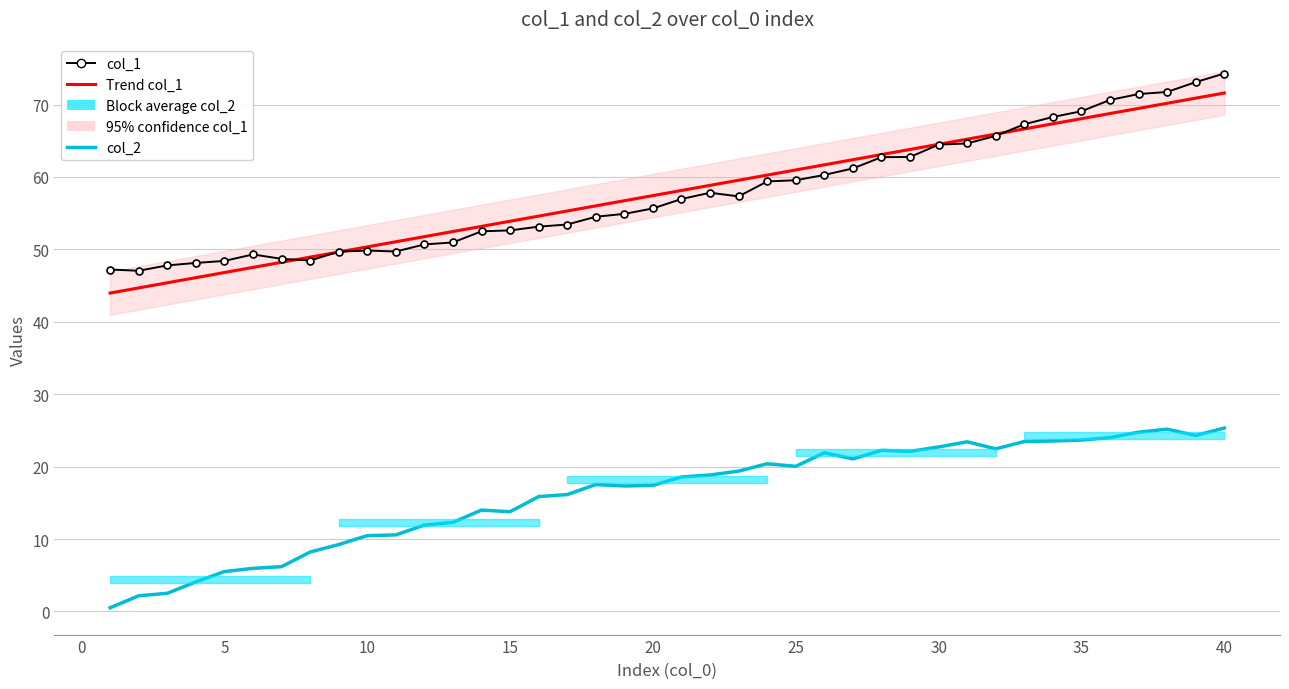

Does the chart have visible grid lines?

Yes